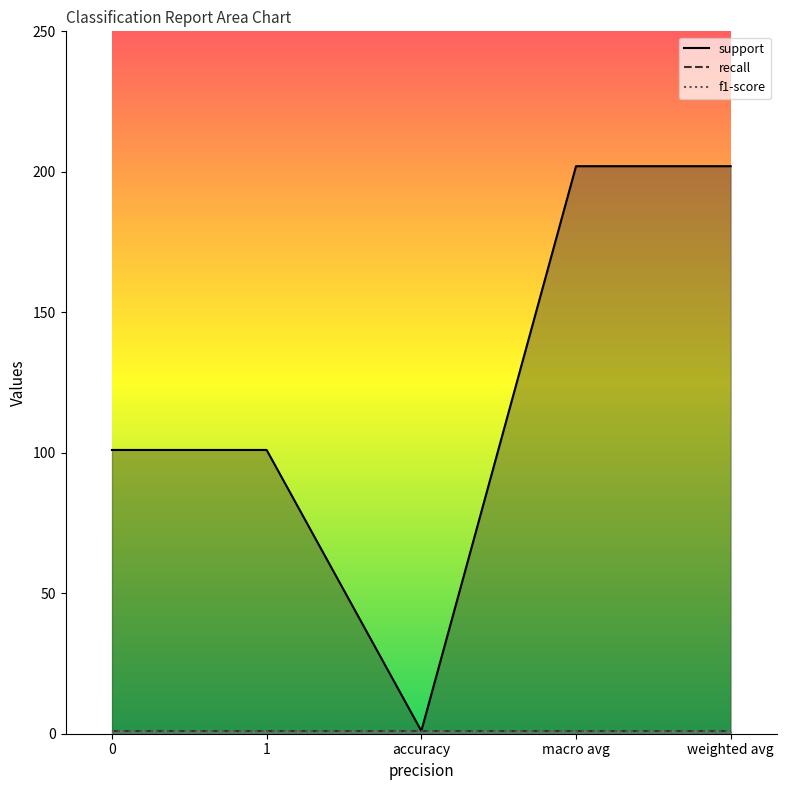

What value does the support series have at 1, to the nearest 10?

100